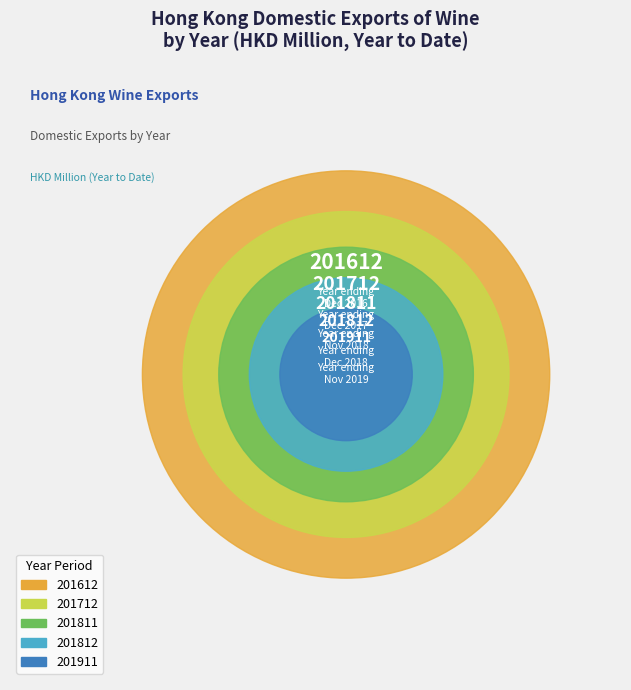

Does 201612 account for over 50% of the chart?

No